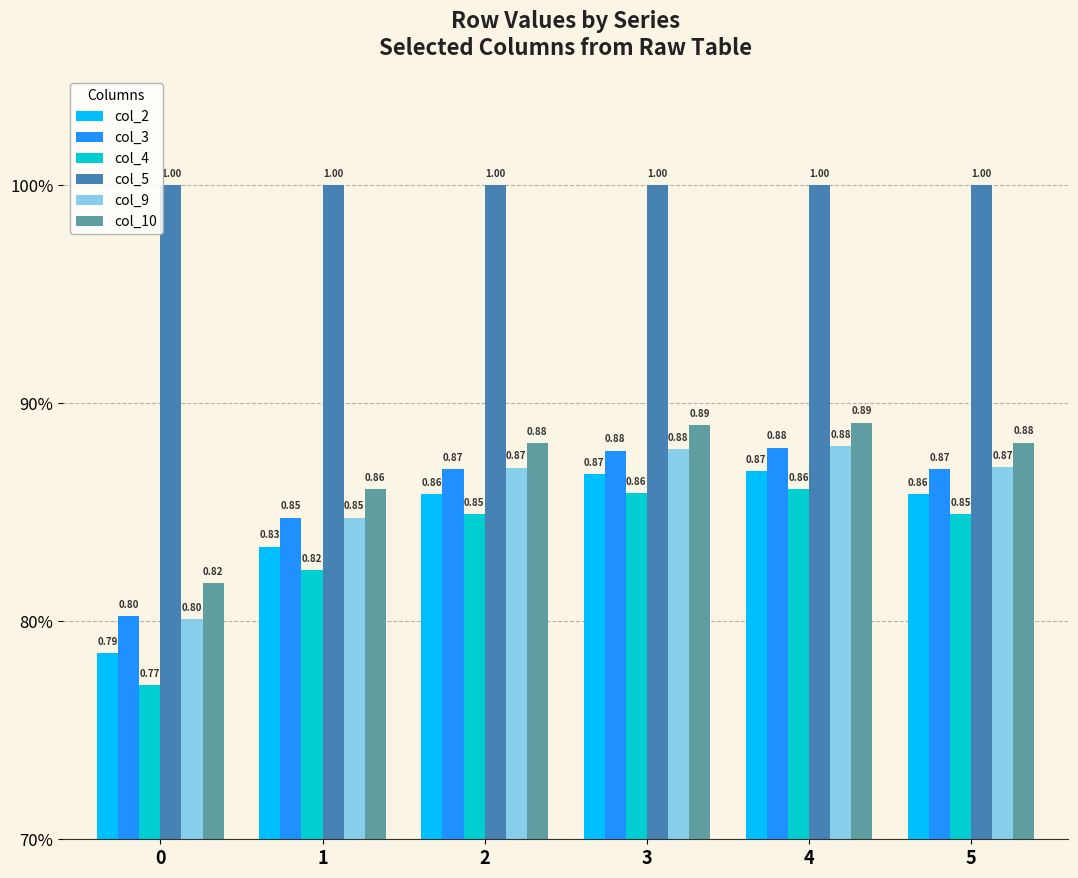

Does the chart contain stacked bars?

No